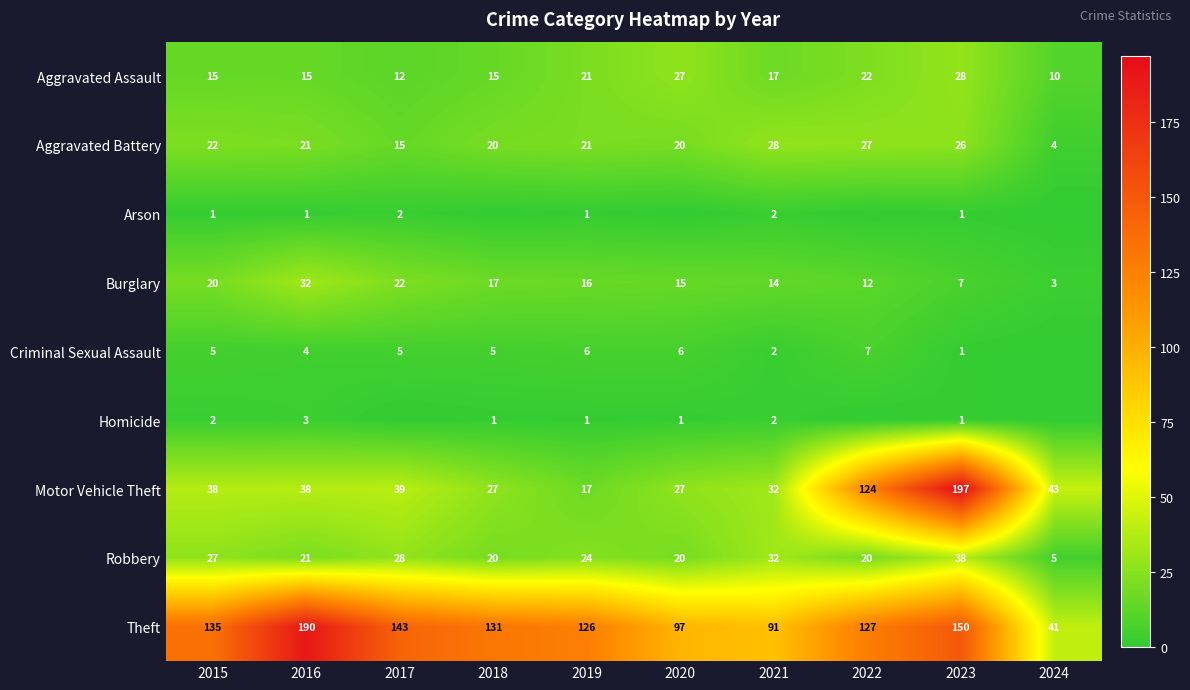

What is the maximum value shown in the chart?

197